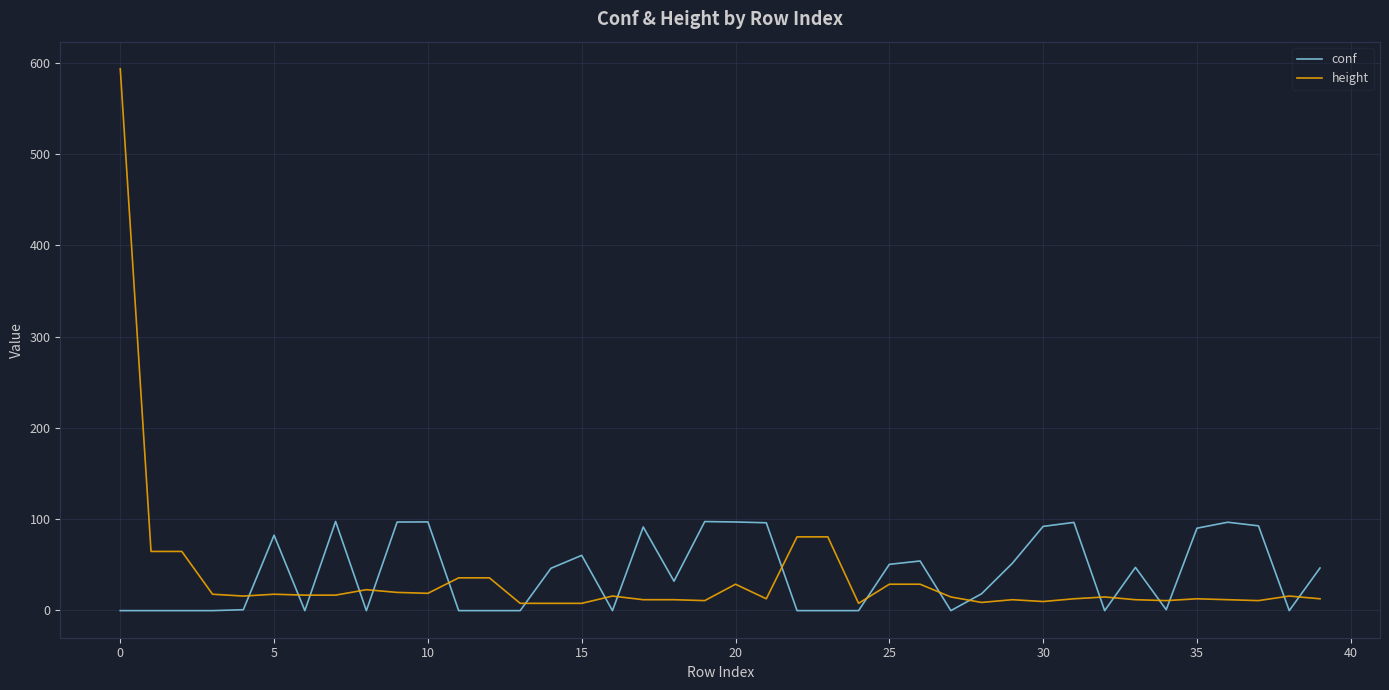

Which series has the largest range (max minus min)?

height